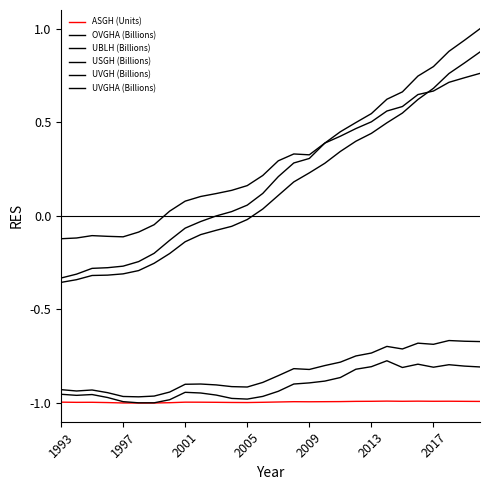

Which series has the largest total across all categories?

OVGHA (Billions)